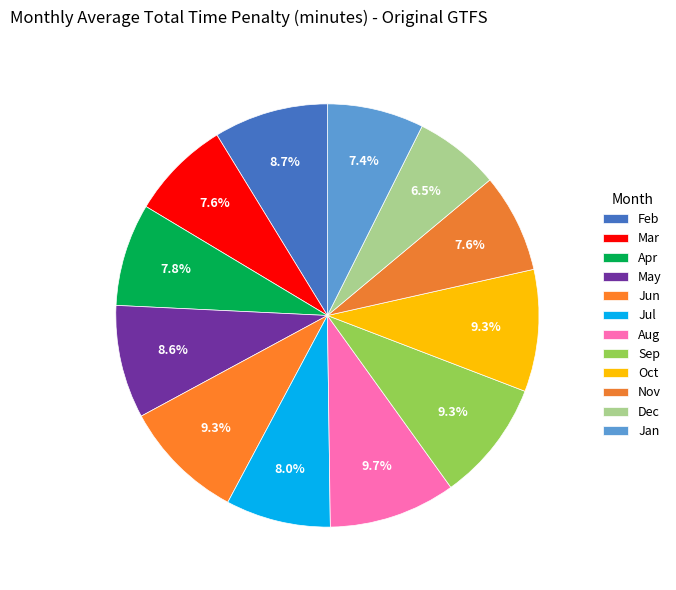

How many segments does this pie chart have?

12